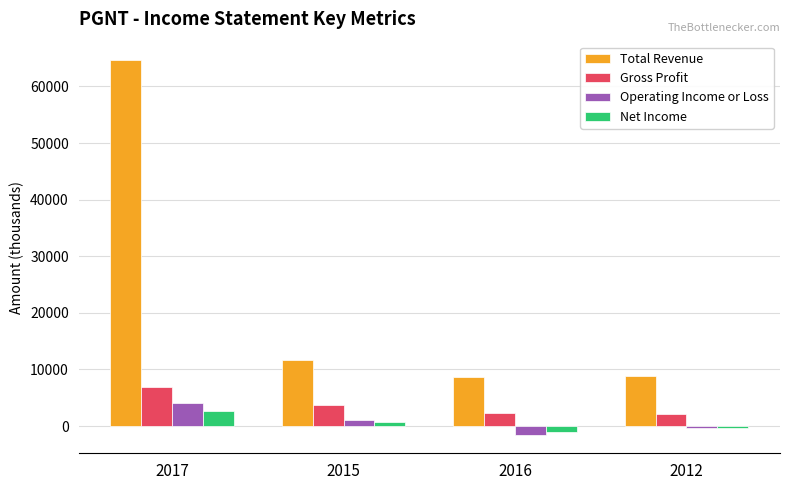

At which label does Total Revenue first exceed 11600?

2017